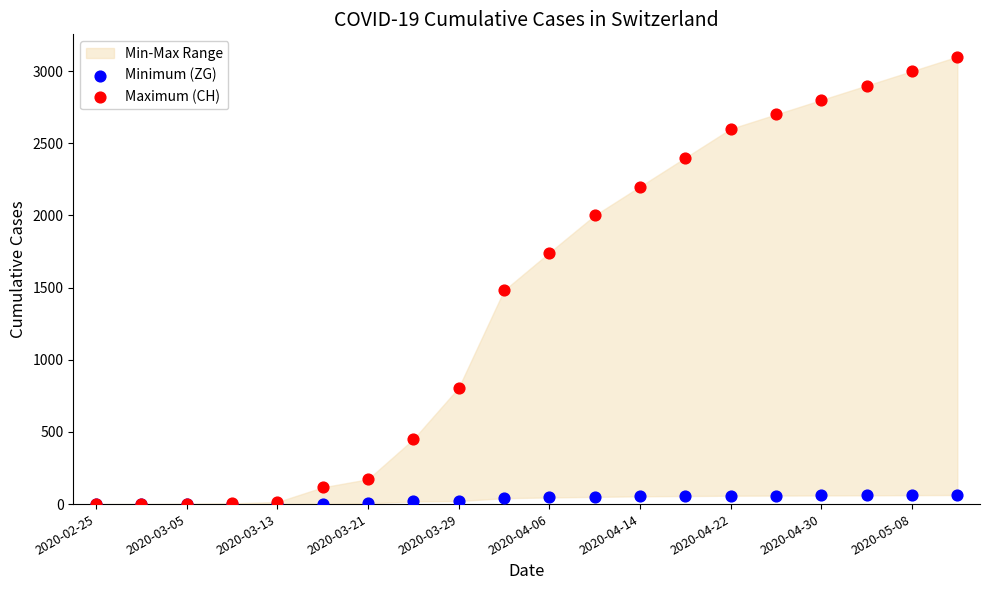

Which series reaches the maximum Y coordinate?

Maximum (CH)